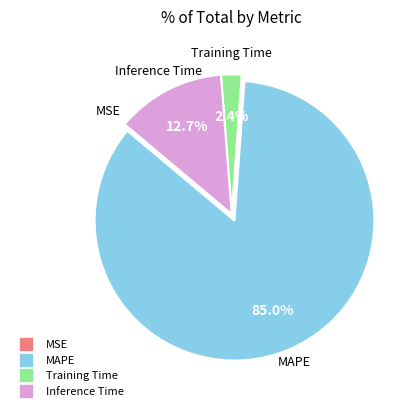

What is the largest slice in the pie chart?

MAPE